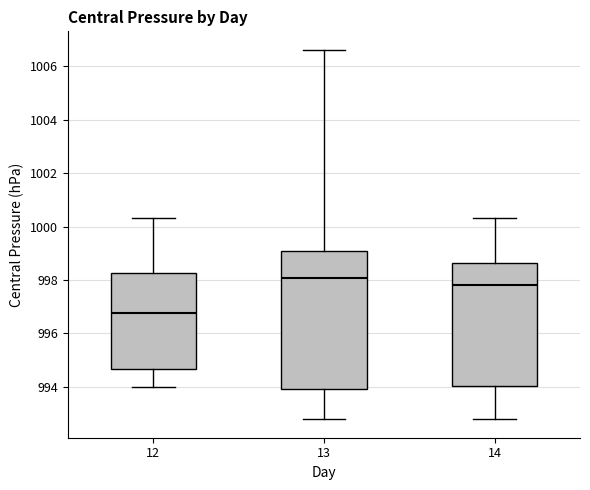

Reading left to right, transcribe this box plot: for each box, give where its median line is, the range the box spans, and where its two whiskers end, as read against the y-axis. The values are not printed on the chart, so give them approximately, as read against the axis.

12: median 996.8, box 994.6 to 998.2, whiskers 994.0 to 1000.4
13: median 998.0, box 994.0 to 999.0, whiskers 992.8 to 1006.6
14: median 997.8, box 994.0 to 998.6, whiskers 992.8 to 1000.4